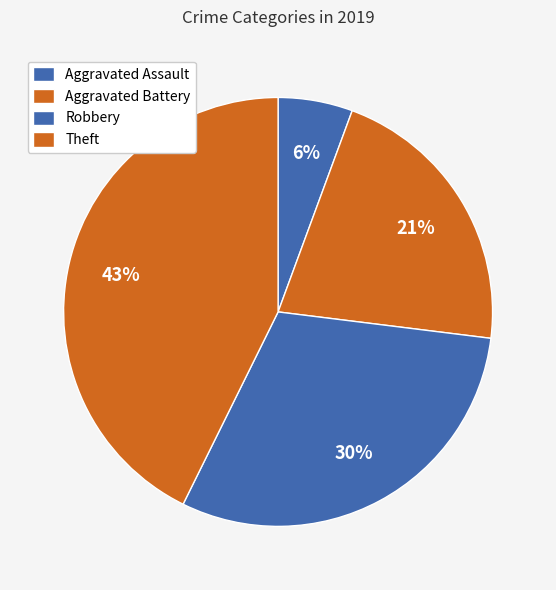

How many slices are in this pie chart?

4